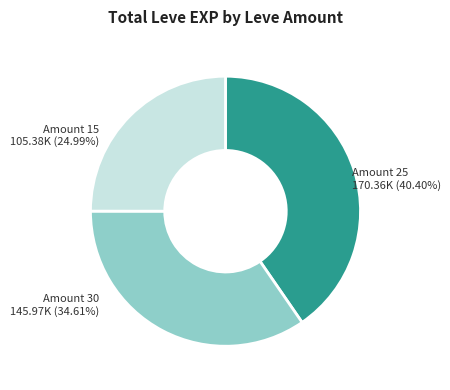

Between Amount 30 145.97K (34.61%) and Amount 15 105.38K (24.99%), which is larger?

Amount 30 145.97K (34.61%)